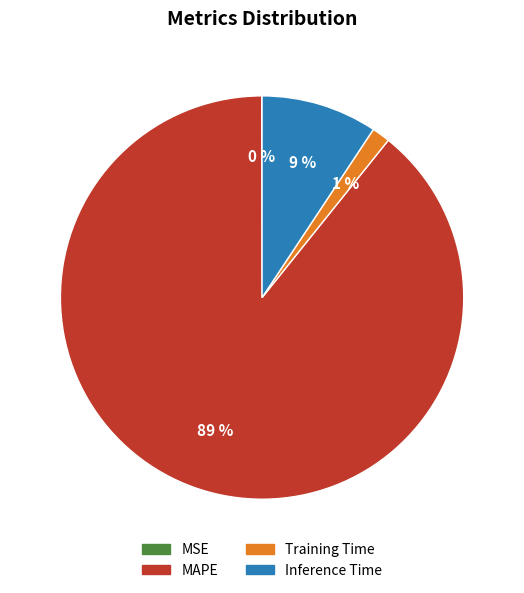

Does any single category account for the majority?

Yes